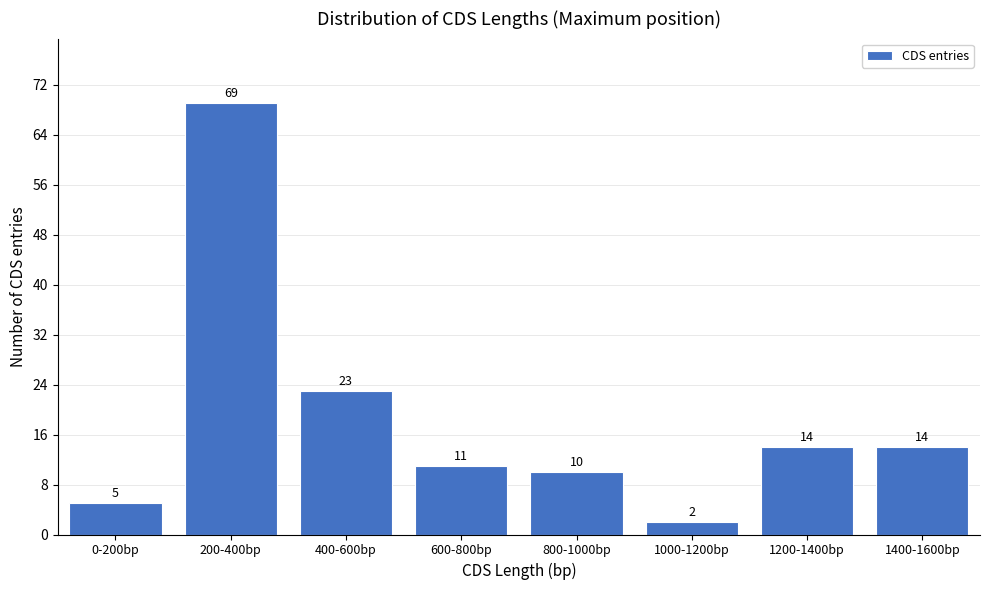

Reading left to right, transcribe all the data shown in this chart.

0-200bp=5	200-400bp=69	400-600bp=23	600-800bp=11	800-1000bp=10	1000-1200bp=2	1200-1400bp=14	1400-1600bp=14